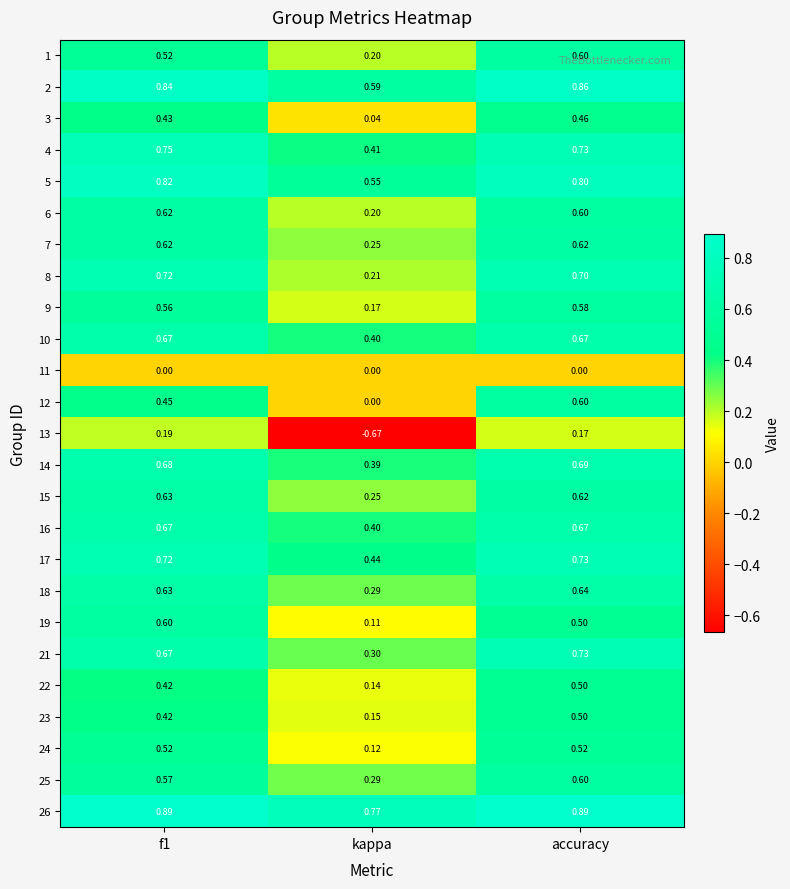

At which label is 26 closest to 0?

kappa